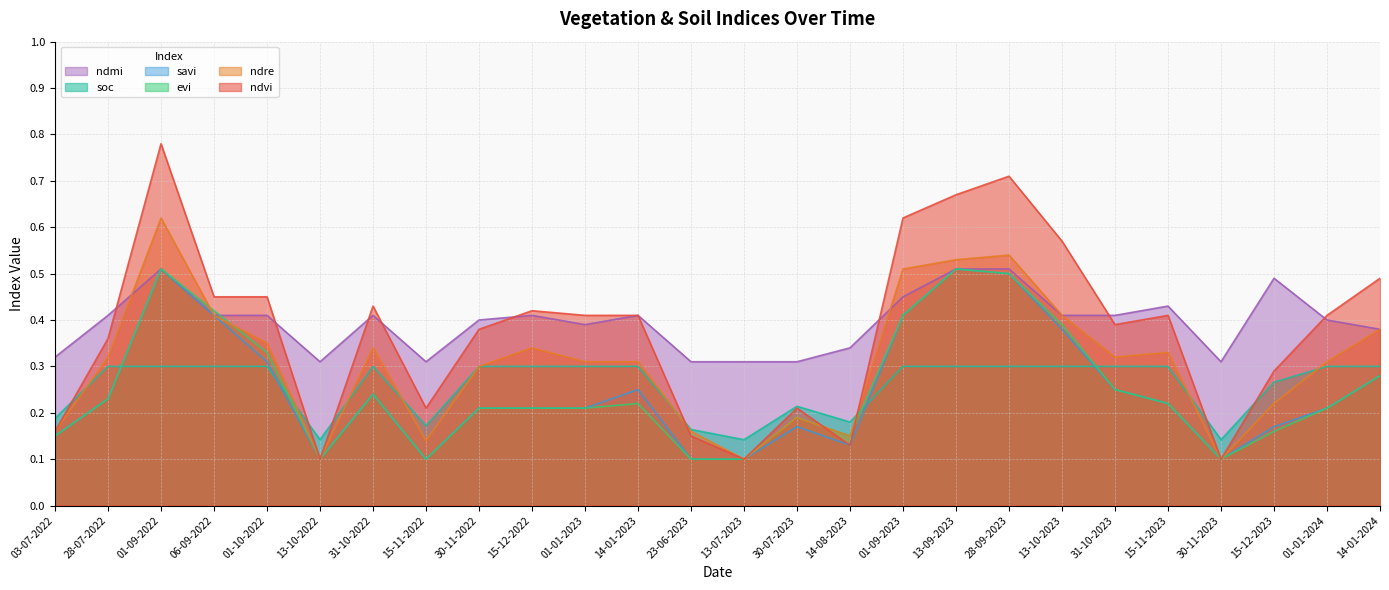

What is the difference between the second highest and minimum values in the evi series?

0.4